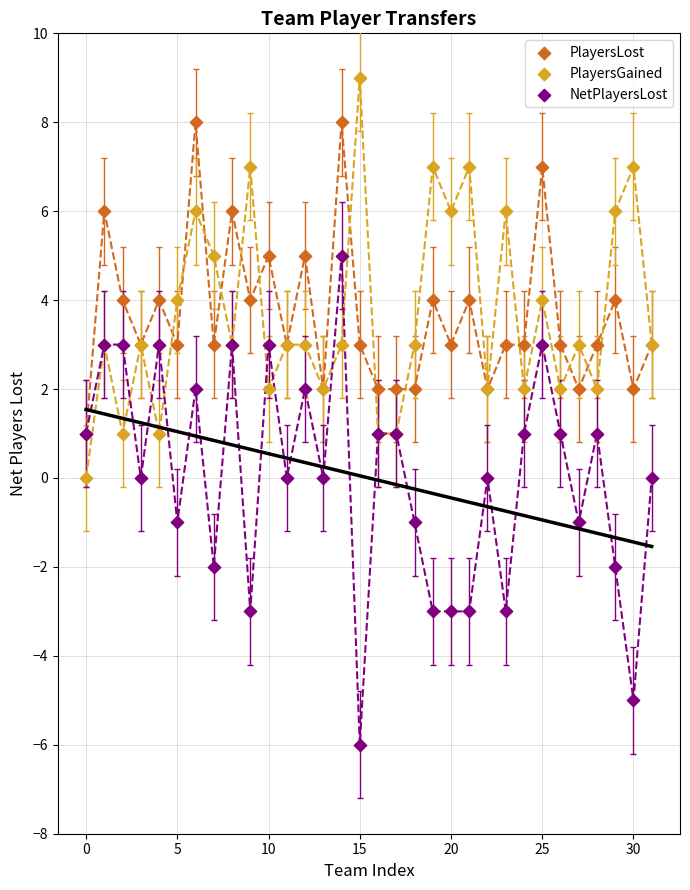

Which series reaches the maximum Y coordinate?

PlayersGained